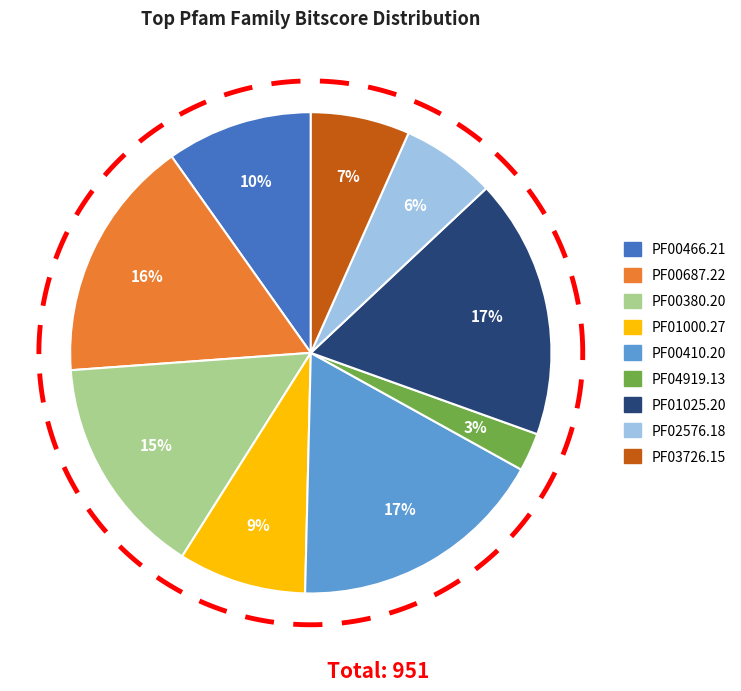

Do PF04919.13 and PF00380.20 together represent more than half of the pie?

No